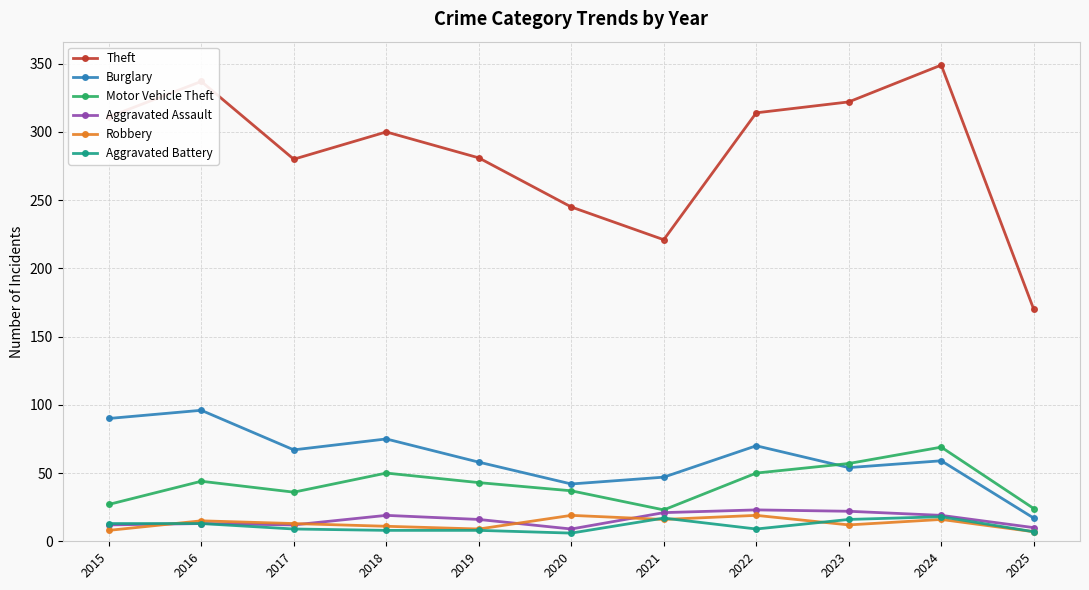

Which series has the largest range (max minus min)?

Theft